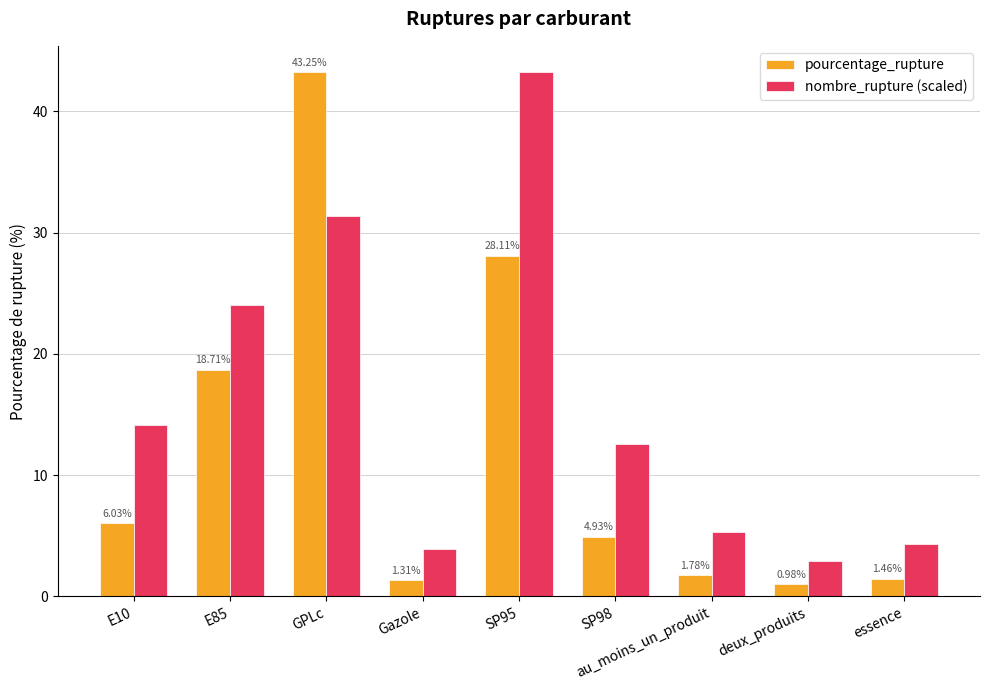

The nombre_rupture (scaled) series shows 55.6 at GPLc. True or false?

False